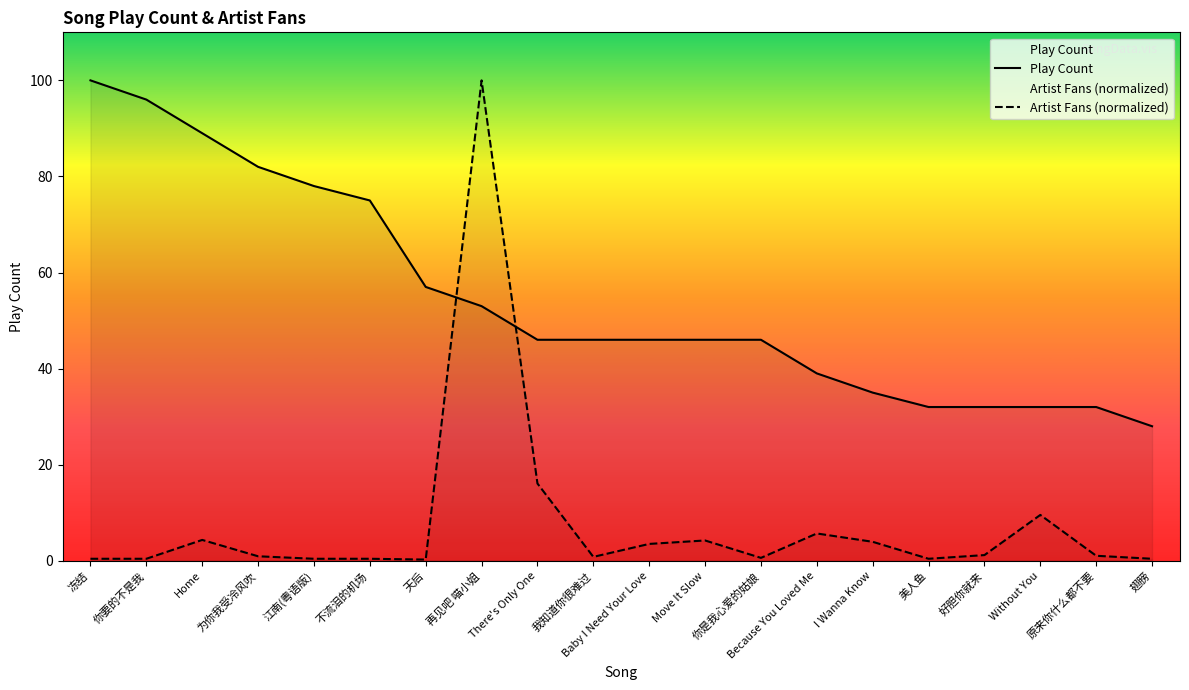

What is the minimum value shown in the chart?

0.2